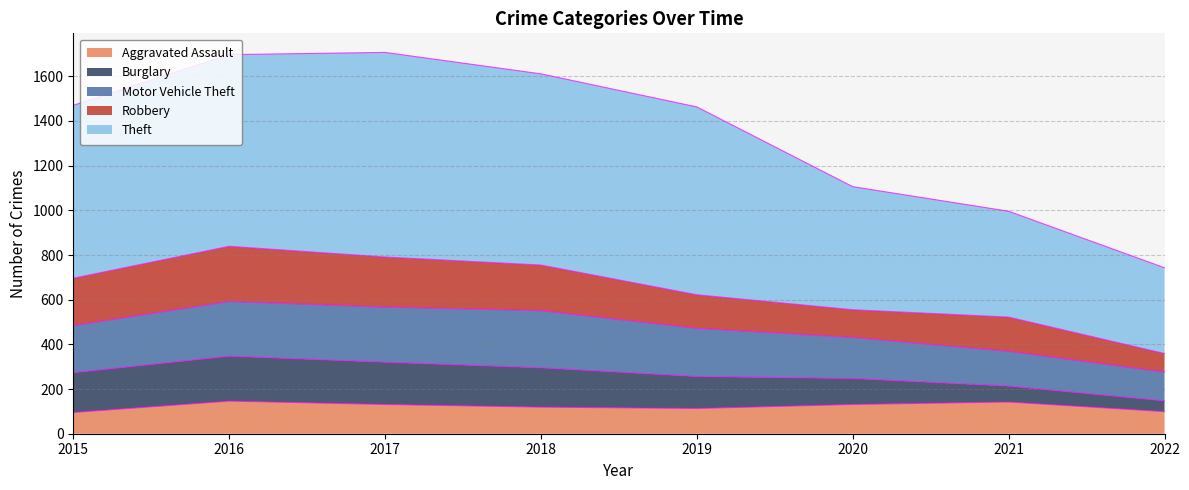

At which category does Aggravated Assault reach its first local peak?

2016